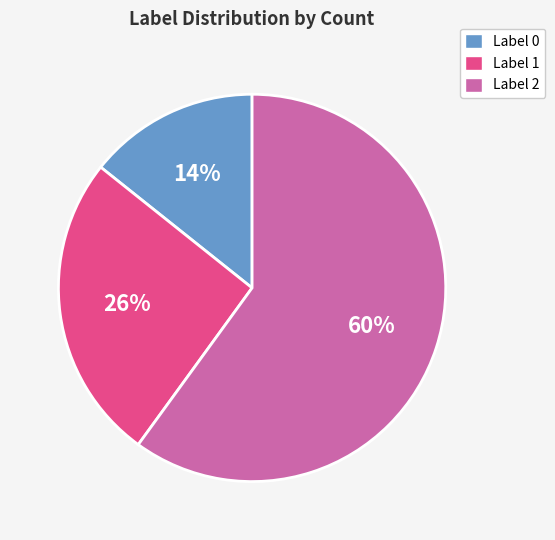

Is there any slice that represents more than half of the pie?

Yes